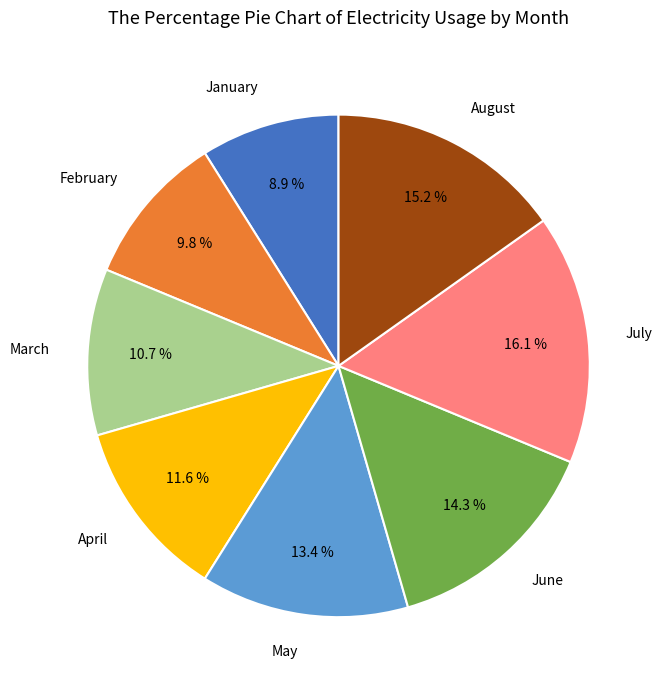

Is there a majority slice in this chart?

No